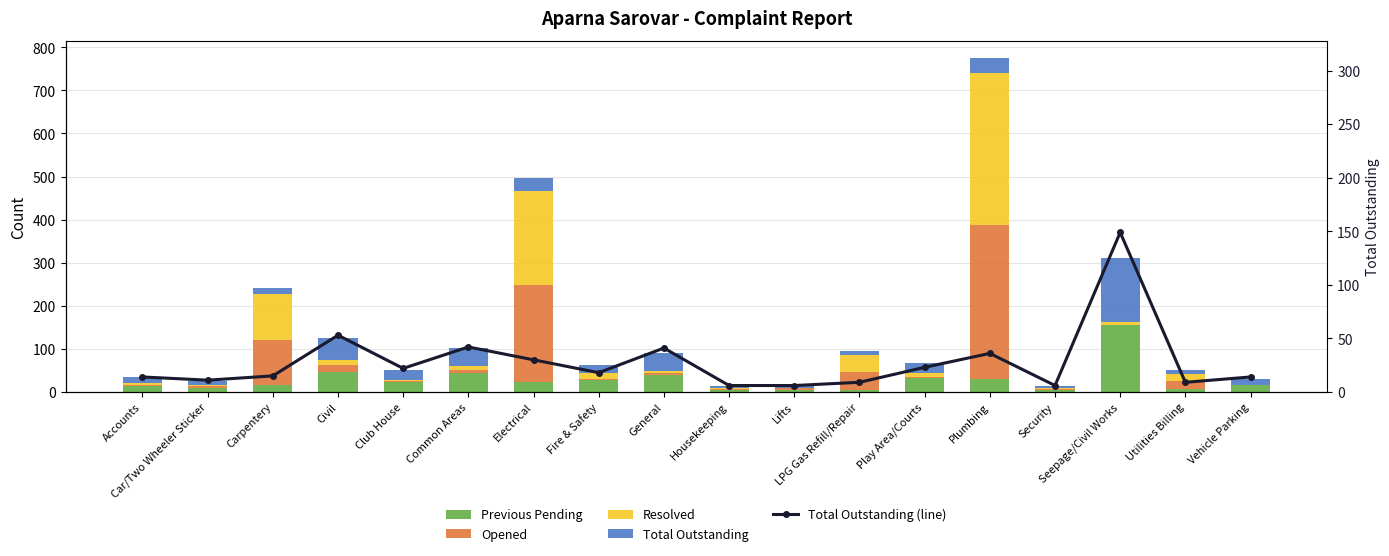

Reading left to right, transcribe all the data shown in this chart.

Previous Pending: Accounts=14	Car/Two Wheeler Sticker=10	Carpentery=15	Civil=46	Club House=23	Common Areas=45	Electrical=24	Fire & Safety=28	General=39	Housekeeping=5	Lifts=5	LPG Gas Refill/Repair=5	Play Area/Courts=32	Plumbing=31	Security=4	Seepage/Civil Works=155	Utilities Billing=7	Vehicle Parking=15
Opened: Accounts=3	Car/Two Wheeler Sticker=3	Carpentery=106	Civil=17	Club House=2	Common Areas=6	Electrical=224	Fire & Safety=3	General=6	Housekeeping=2	Lifts=3	LPG Gas Refill/Repair=42	Play Area/Courts=2	Plumbing=357	Security=3	Seepage/Civil Works=1	Utilities Billing=18	Vehicle Parking=0
Resolved: Accounts=3	Car/Two Wheeler Sticker=2	Carpentery=106	Civil=10	Club House=3	Common Areas=9	Electrical=218	Fire & Safety=13	General=4	Housekeeping=1	Lifts=2	LPG Gas Refill/Repair=38	Play Area/Courts=11	Plumbing=352	Security=1	Seepage/Civil Works=7	Utilities Billing=16	Vehicle Parking=1
Total Outstanding: Accounts=14	Car/Two Wheeler Sticker=11	Carpentery=15	Civil=53	Club House=22	Common Areas=42	Electrical=30	Fire & Safety=18	General=41	Housekeeping=6	Lifts=6	LPG Gas Refill/Repair=9	Play Area/Courts=23	Plumbing=36	Security=6	Seepage/Civil Works=149	Utilities Billing=9	Vehicle Parking=14
Total Outstanding (line): Accounts=14	Car/Two Wheeler Sticker=11	Carpentery=15	Civil=53	Club House=22	Common Areas=42	Electrical=30	Fire & Safety=18	General=41	Housekeeping=6	Lifts=6	LPG Gas Refill/Repair=9	Play Area/Courts=23	Plumbing=36	Security=6	Seepage/Civil Works=149	Utilities Billing=9	Vehicle Parking=14